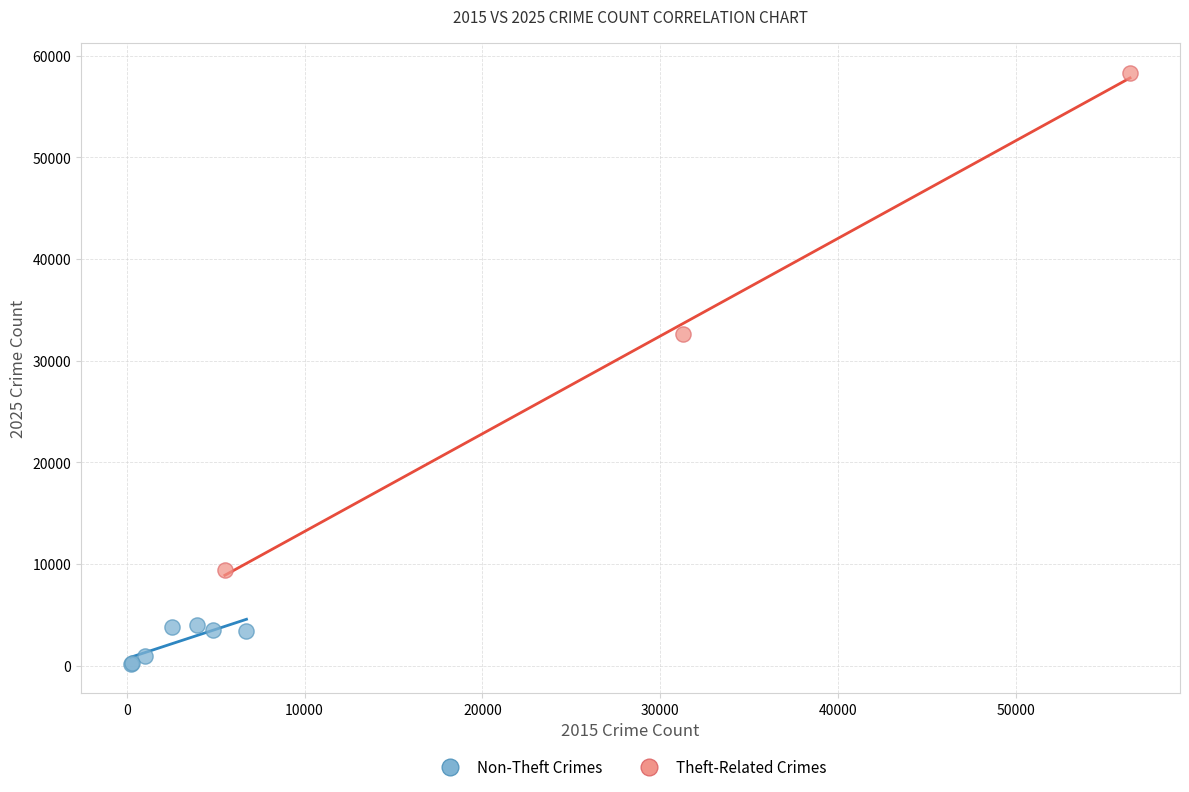

Which series has the widest spread of Y values?

Theft-Related Crimes